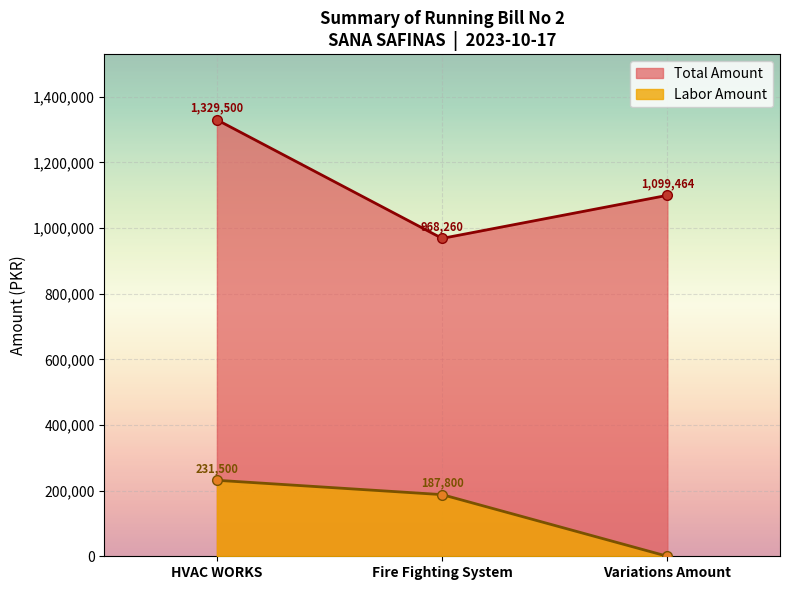

At which category is the sum across all series the highest?

HVAC WORKS